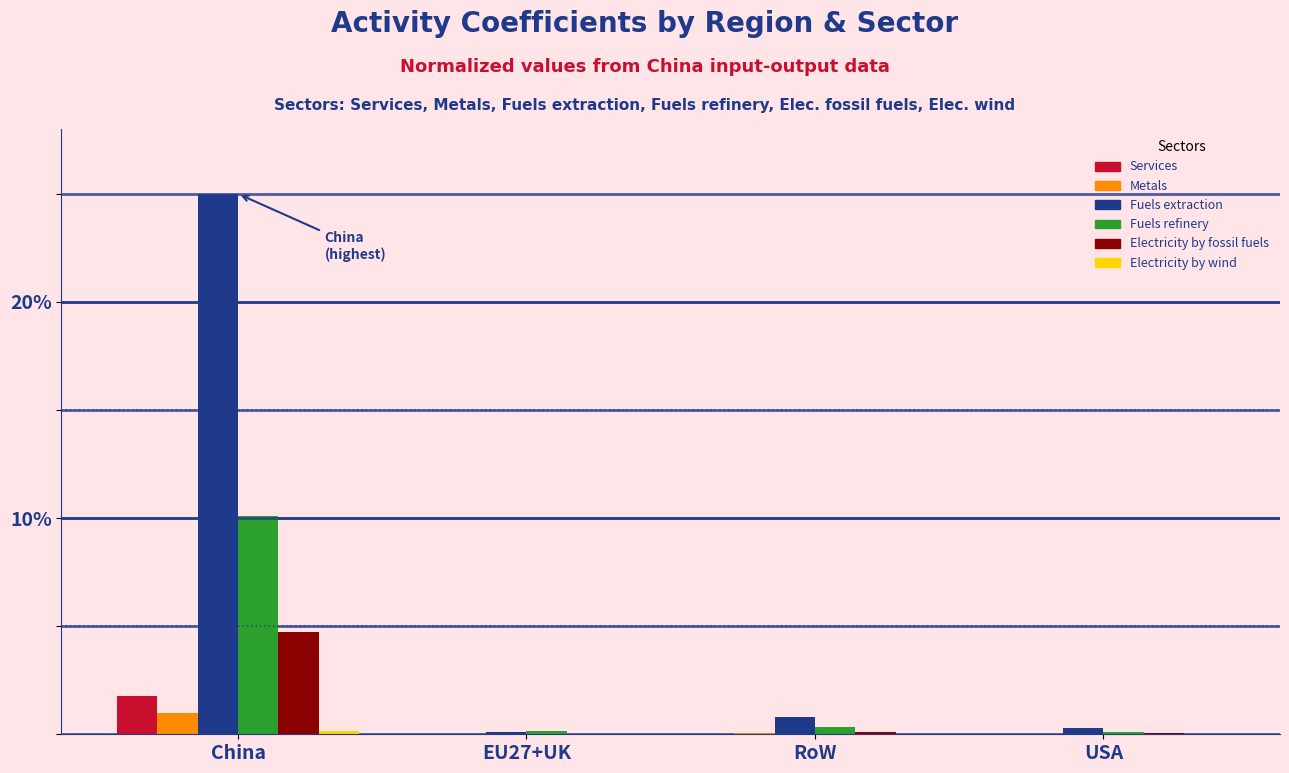

What is the sum of all Services values?

1.8